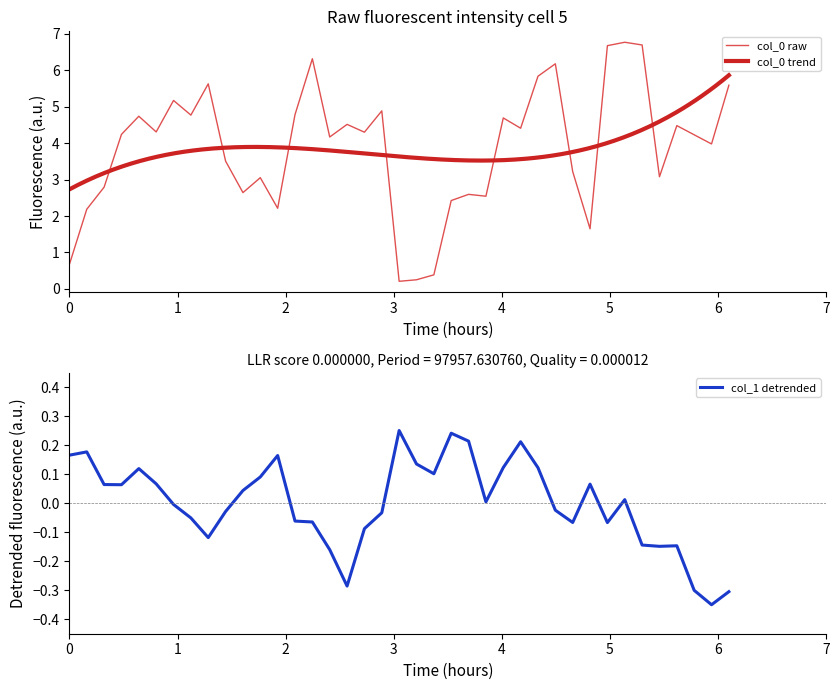

Is it true that col_0 equals 1.2 at 38?

False